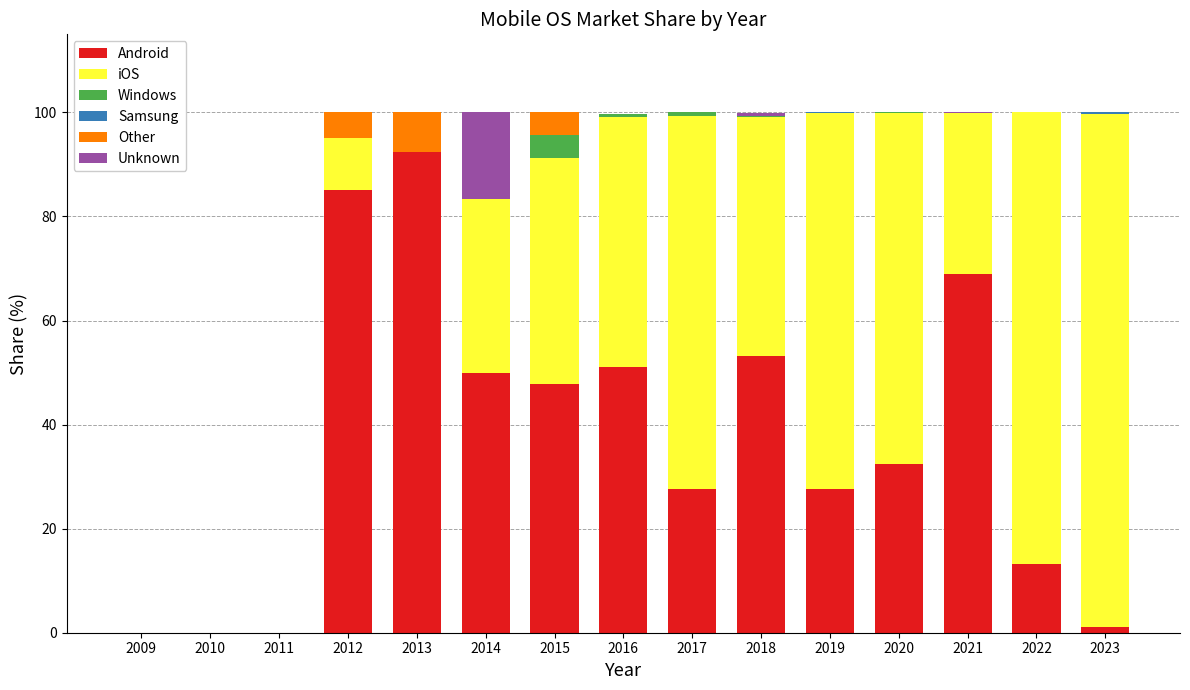

What is the highest value of the Android series?

92.3